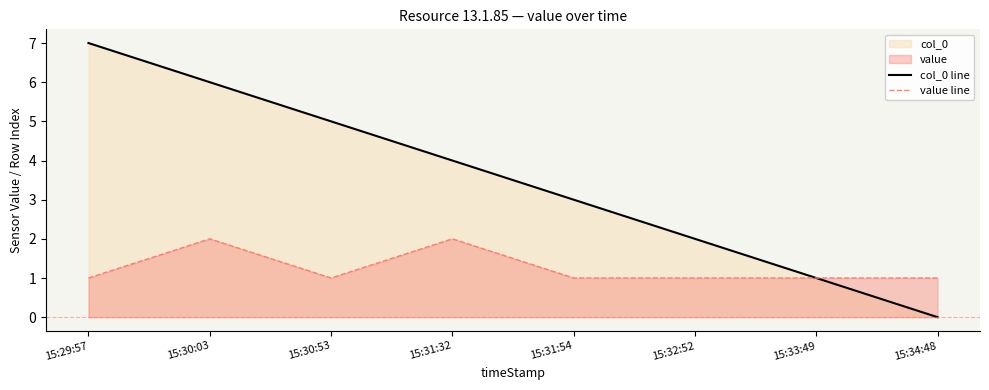

What is the total value across all series at 15:34:48?

1